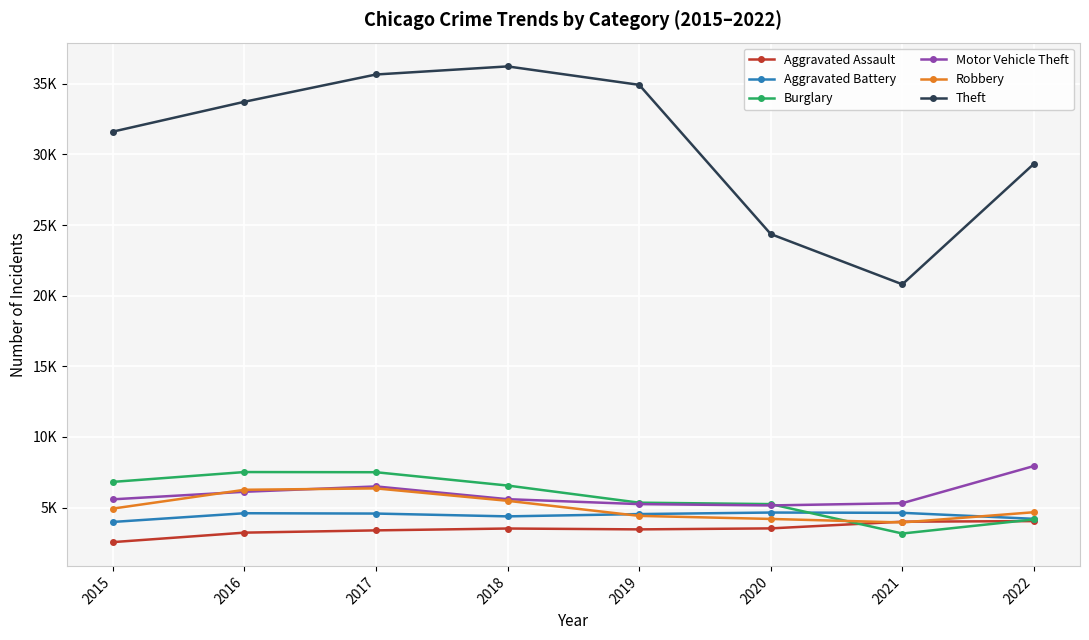

What are all the series names shown in the legend?

Aggravated Assault, Aggravated Battery, Burglary, Motor Vehicle Theft, Robbery, Theft